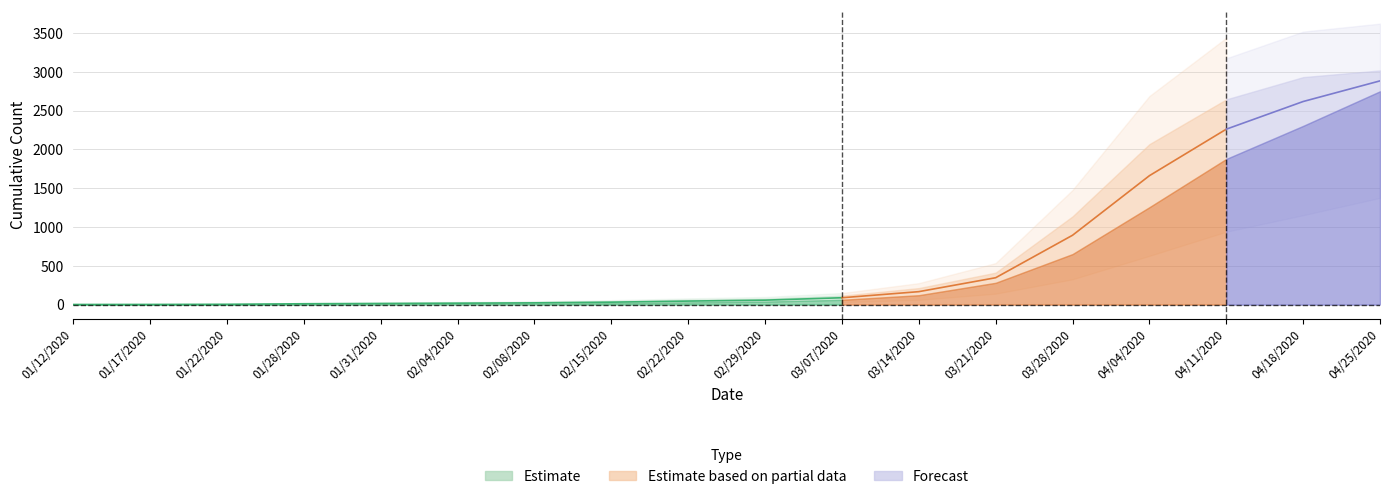

What is the label of the 16th point from the left?

04/11/2020